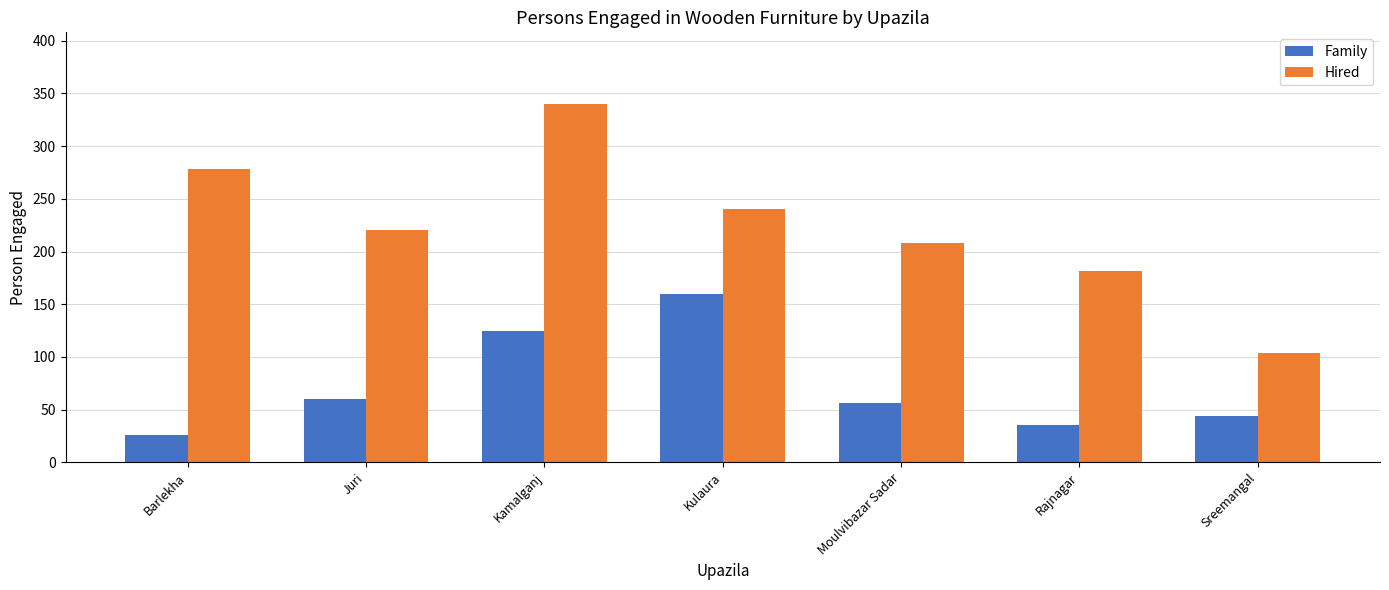

Are the bars grouped side by side (vs. stacked)?

Yes